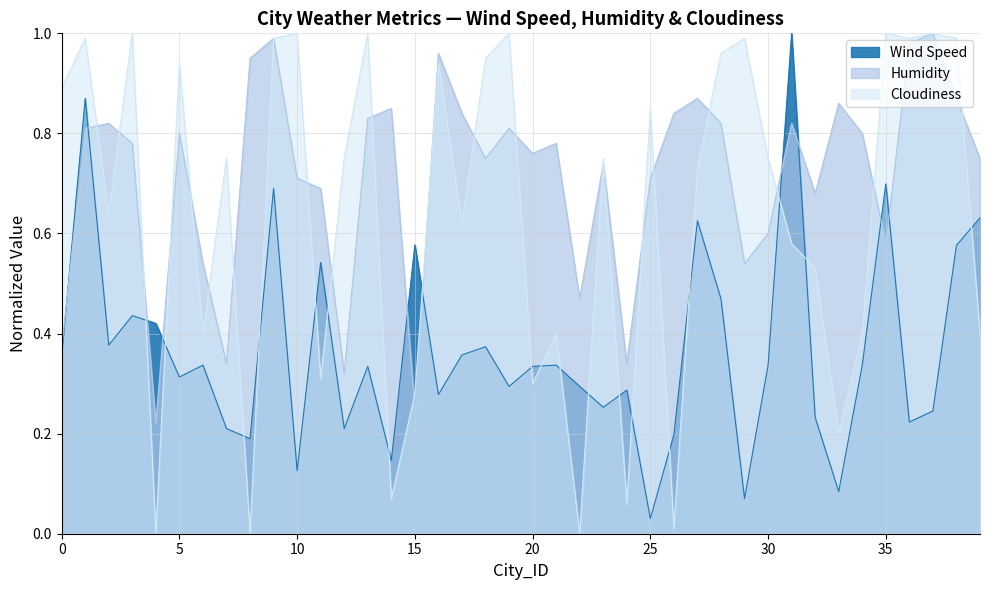

Which series has the largest total across all categories?

Humidity